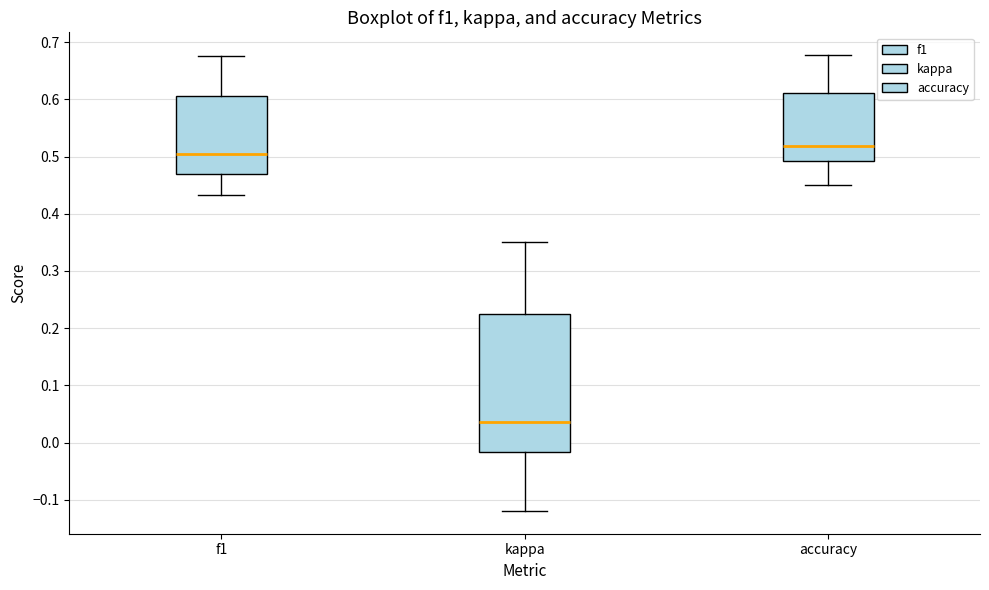

Reading left to right, read every box against the y-axis: the position of its median line, the range the box covers, and the ends of its whiskers. The values are not printed on the chart, so give them approximately, as read against the axis.

f1: median 0.50, box 0.47 to 0.61, whiskers 0.43 to 0.68
kappa: median 0.04, box -0.02 to 0.22, whiskers -0.12 to 0.35
accuracy: median 0.52, box 0.49 to 0.61, whiskers 0.45 to 0.68